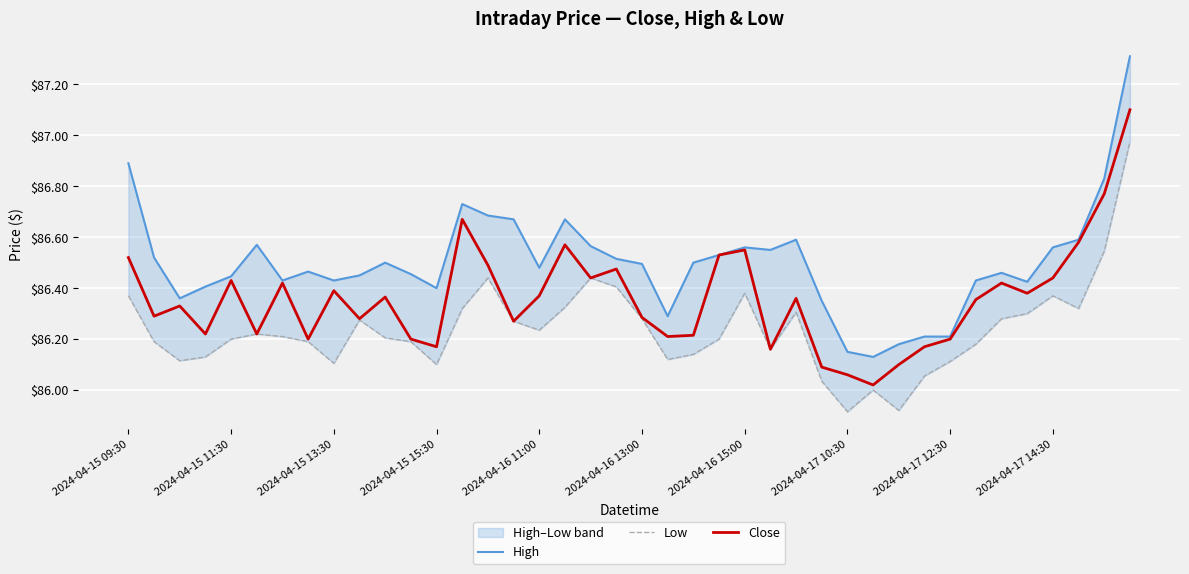

What is the minimum value for Close?

86.0